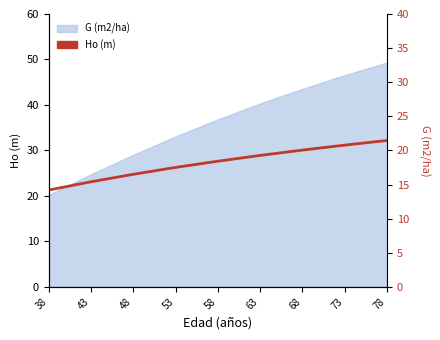

True or false: the data shows 14.2 at 38.

True